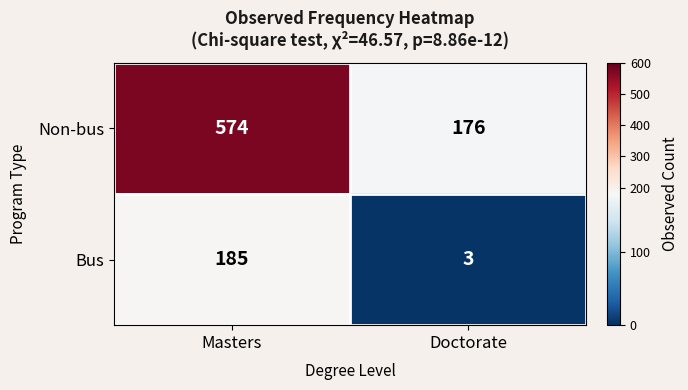

At which category is the sum across all series the highest?

Masters